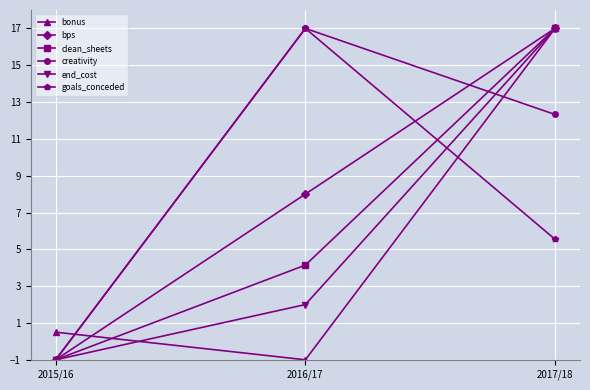

List the labels in order of end_cost value, smallest first.

2015/16, 2016/17, 2017/18